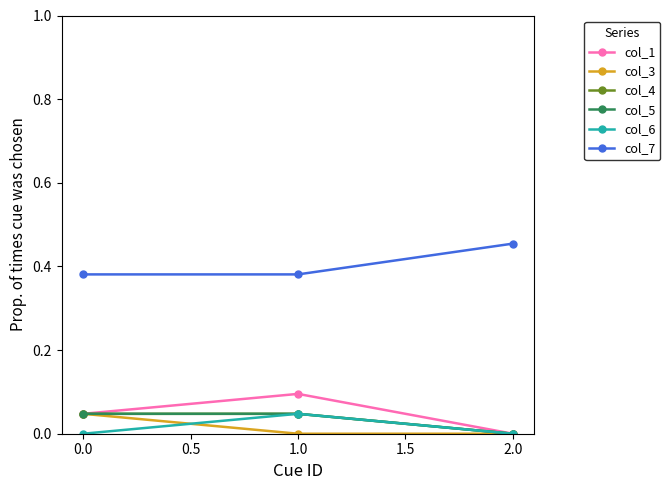

Does the chart display data point markers on the line(s)?

Yes